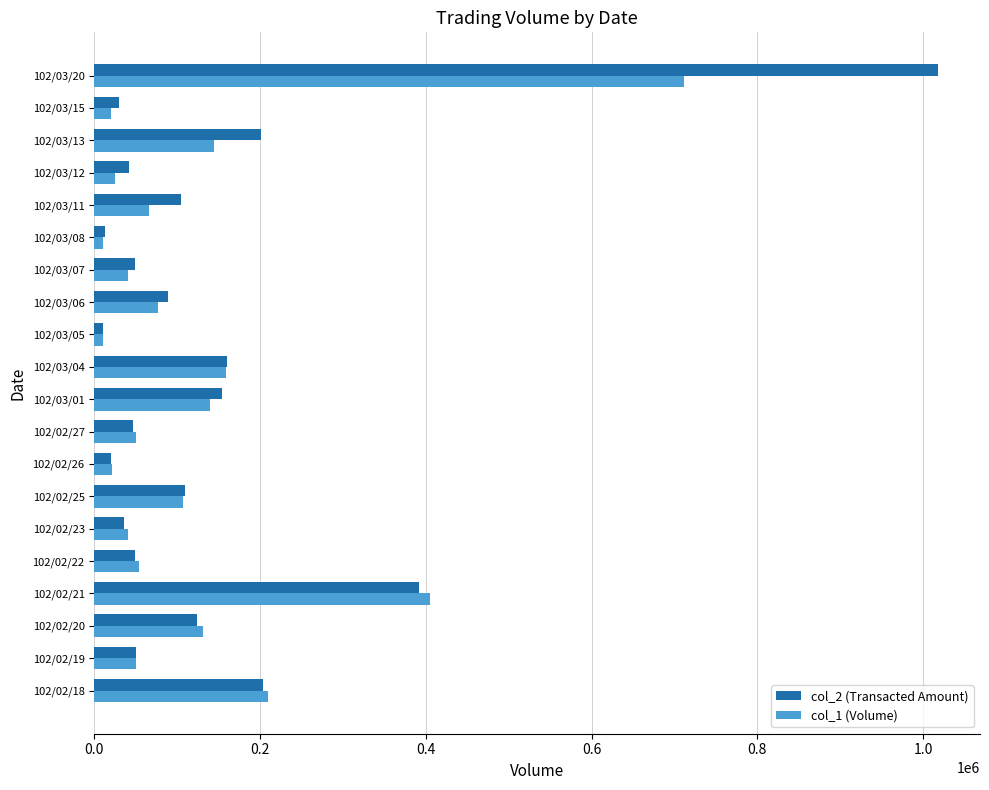

Rank the series by their maximum value, from highest to lowest.

col_2 (Transacted Amount), col_1 (Volume)